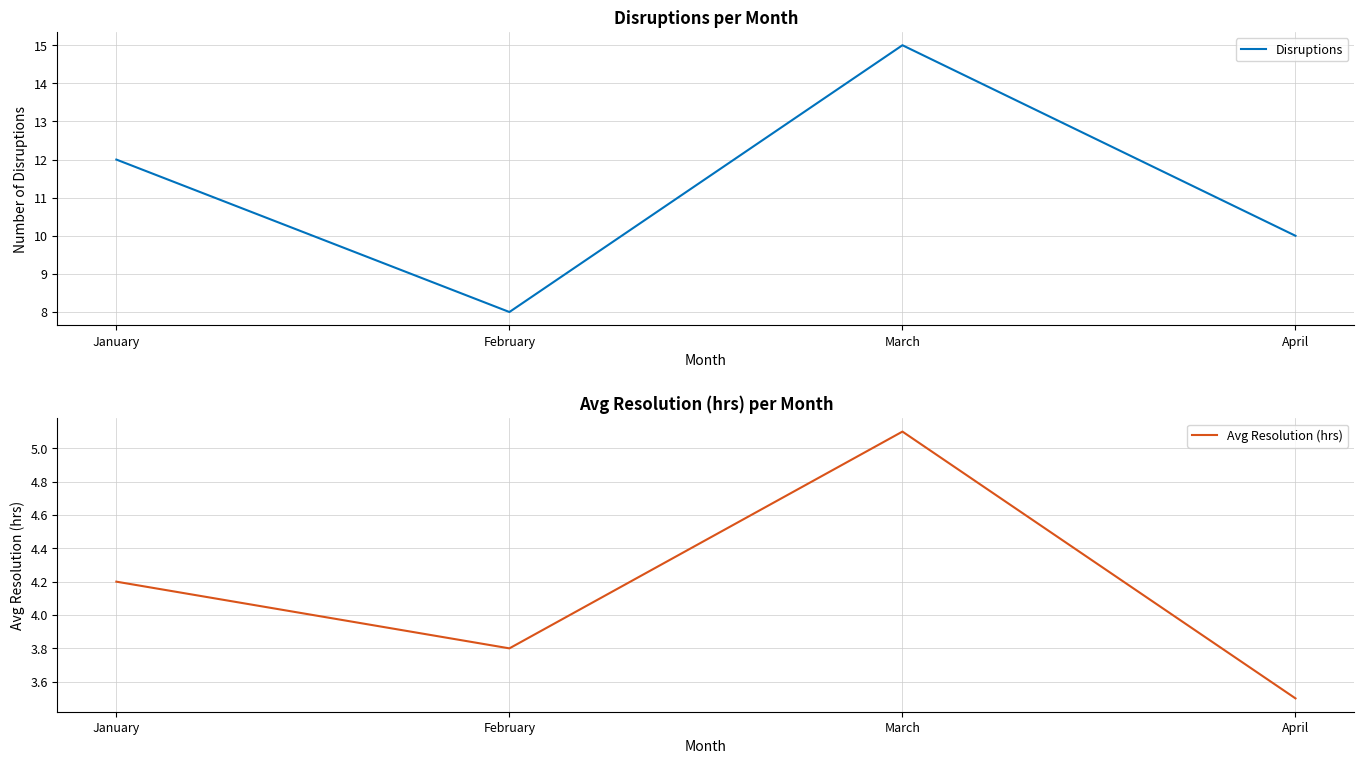

How many values in the Disruptions series are below 12?

2